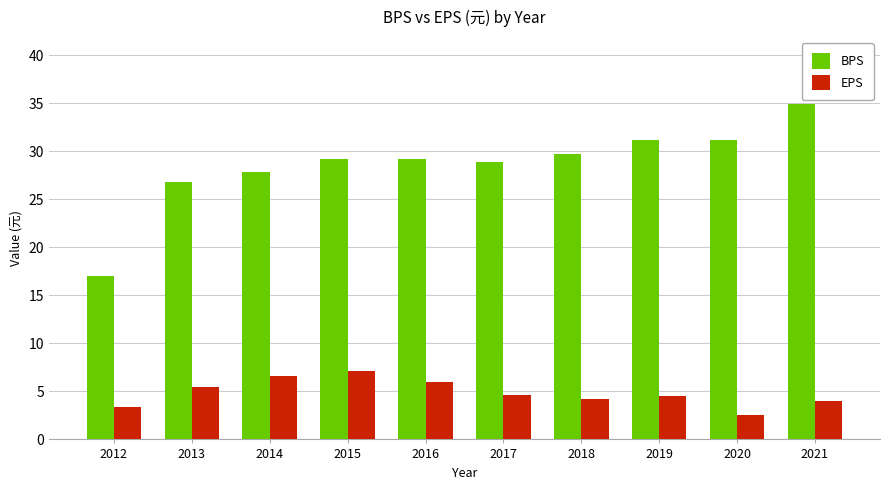

How many bars are there in total?

20